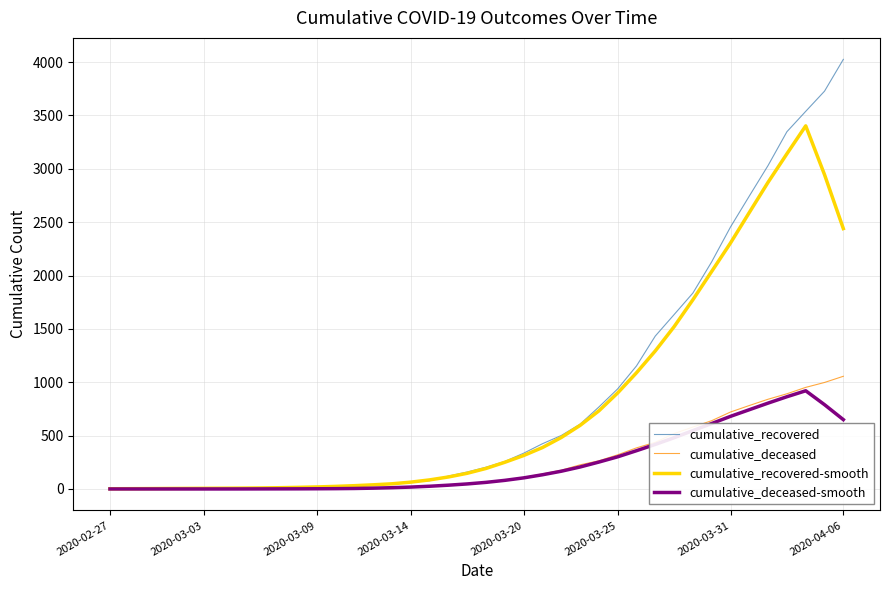

Does the chart have visible grid lines?

Yes